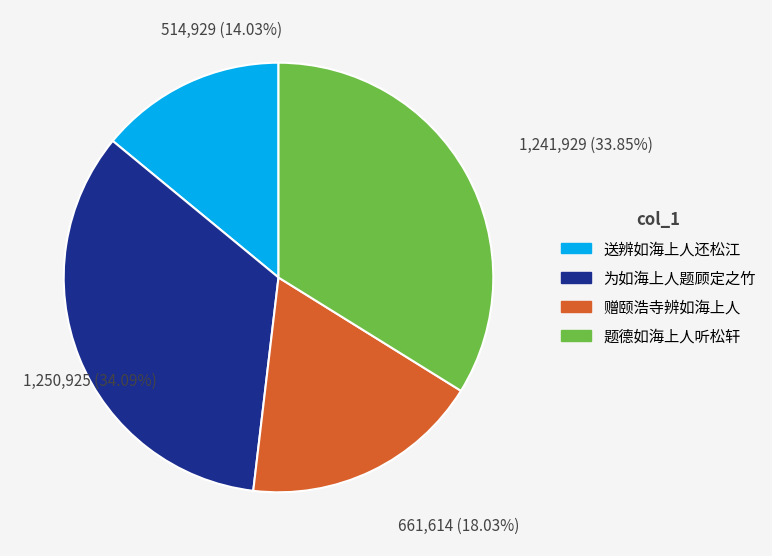

Does any single category account for the majority?

No